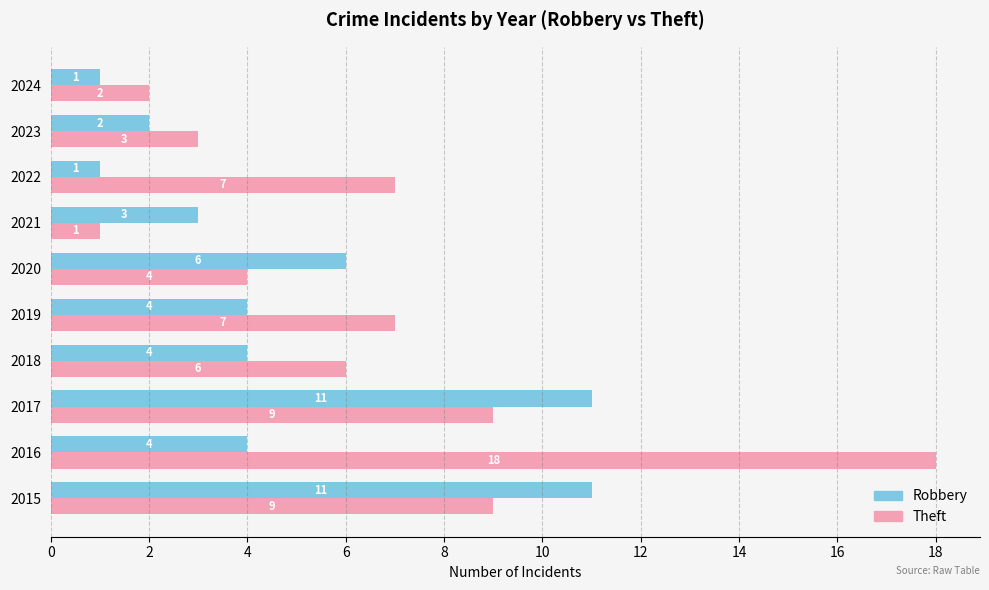

Rank the series at 2020 from lowest to highest value.

Theft, Robbery